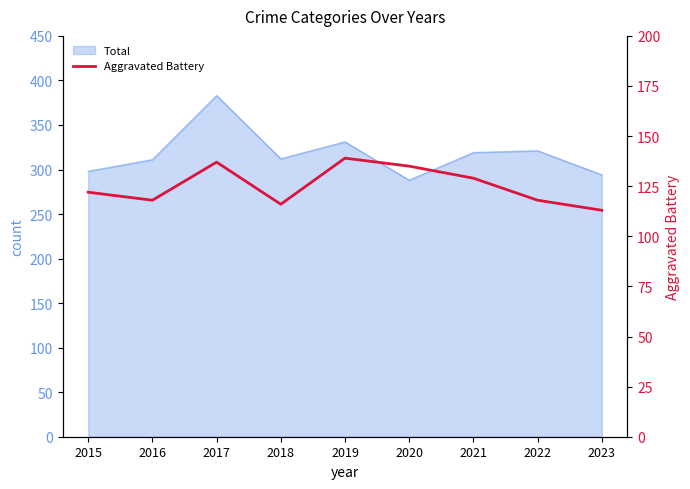

What is the minimum value shown in the chart?

113